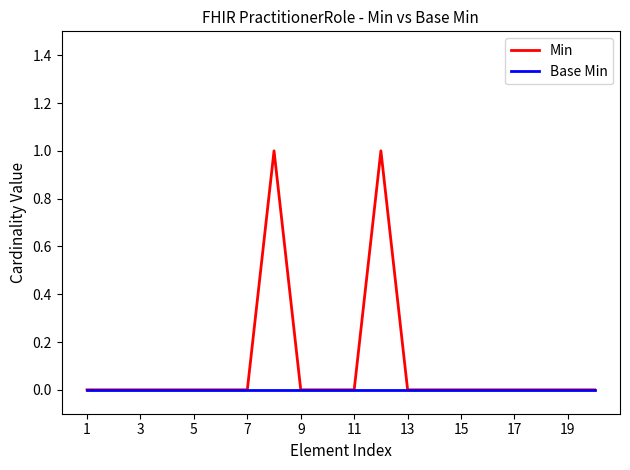

Rank the series by their maximum value, from lowest to highest.

Base Min, Min